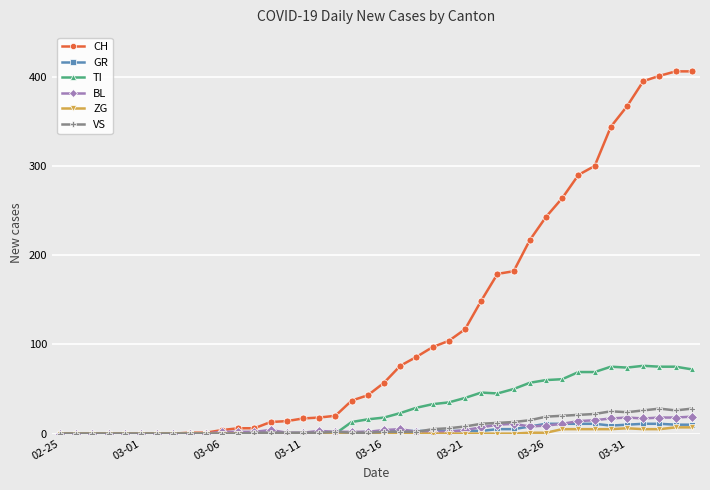

What is the average value of the GR series?

4